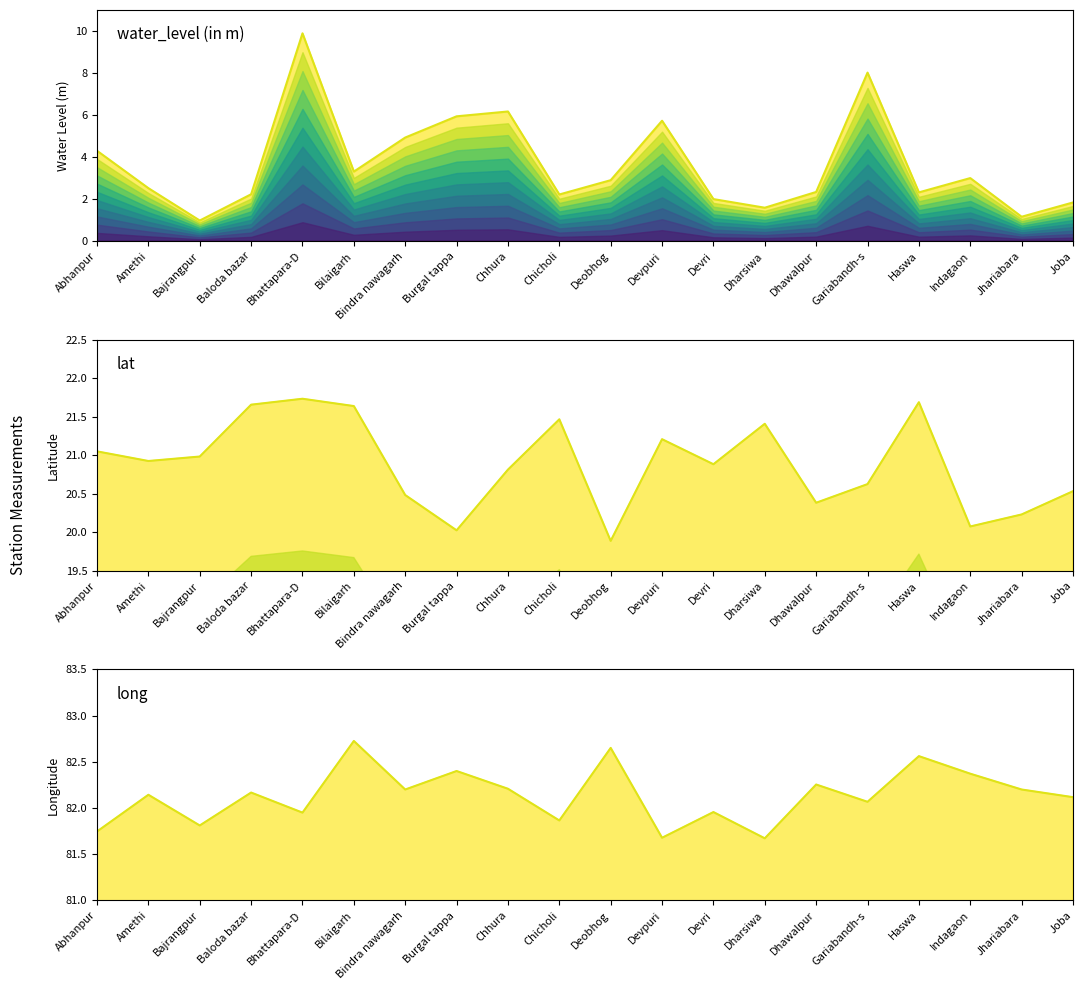

What is the value of the water_level (in m) point at the 1st from the left?

4.3